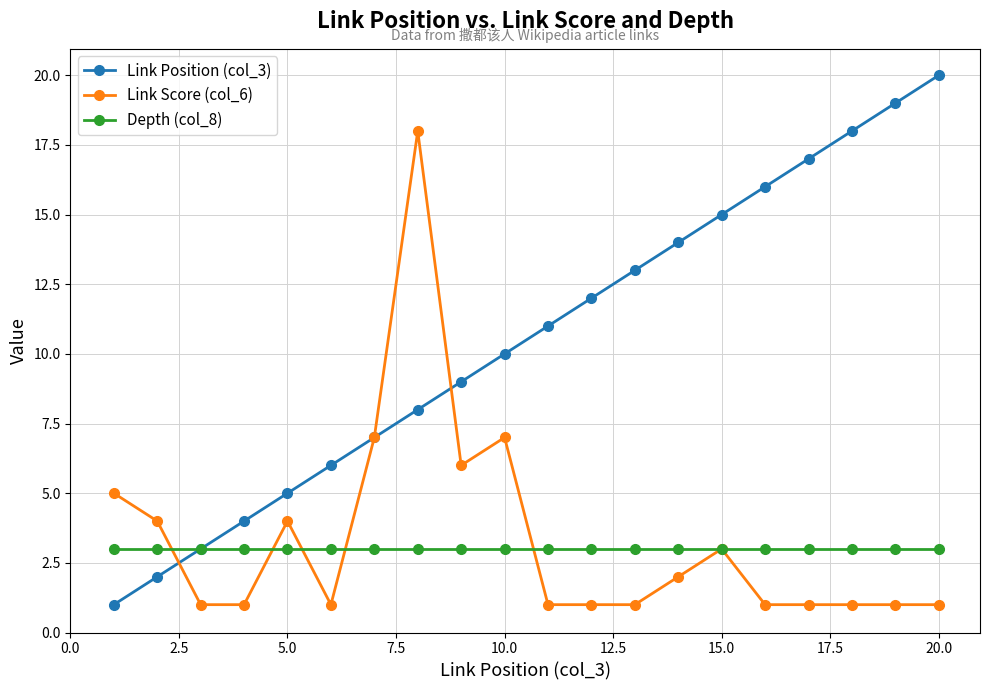

Which series has the widest spread of values?

Link Position (col_3)